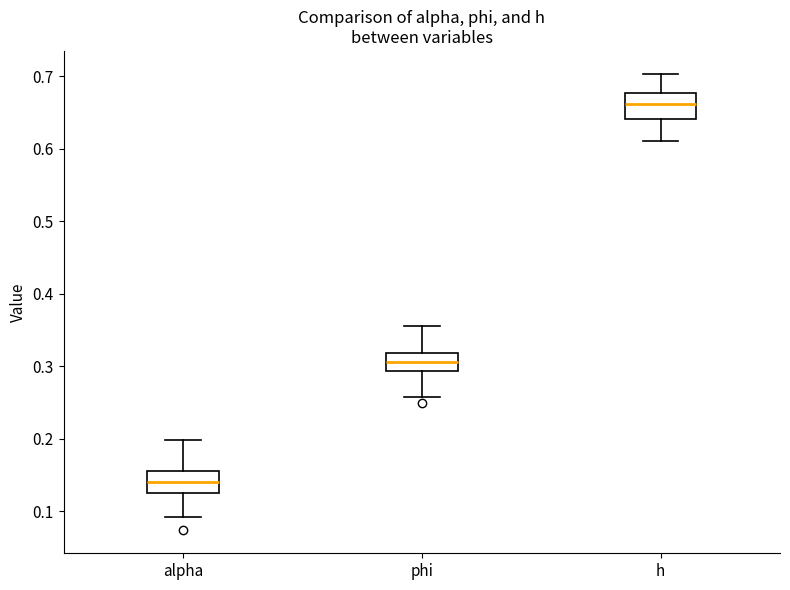

Reading left to right, read every box against the y-axis: the position of its median line, the range the box covers, and the ends of its whiskers. The values are not printed on the chart, so give them approximately, as read against the axis.

alpha: median 0.14, box 0.13 to 0.16, whiskers 0.09 to 0.20
phi: median 0.31, box 0.29 to 0.32, whiskers 0.26 to 0.36
h: median 0.66, box 0.64 to 0.68, whiskers 0.61 to 0.70